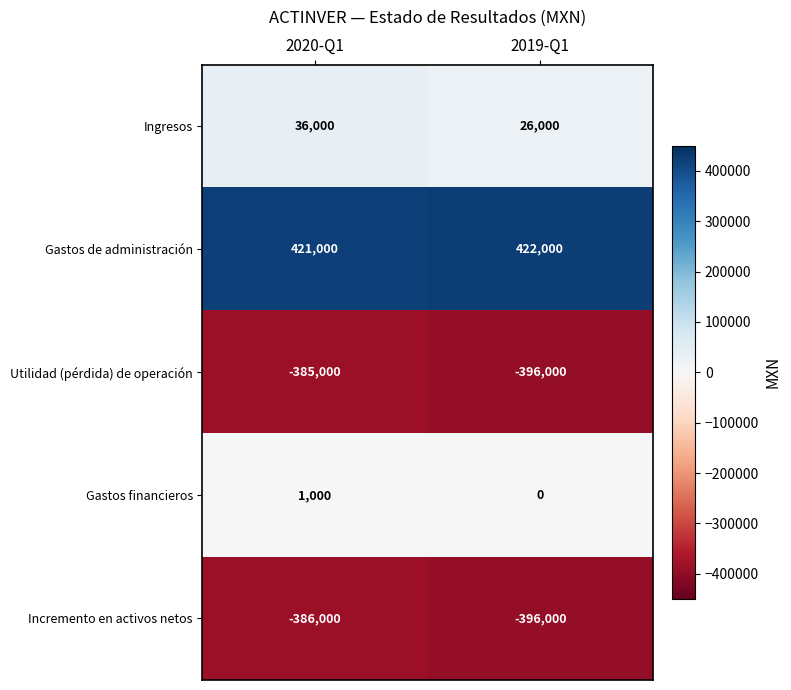

What is the difference between the highest and lowest values at 2020-Q1?

807000